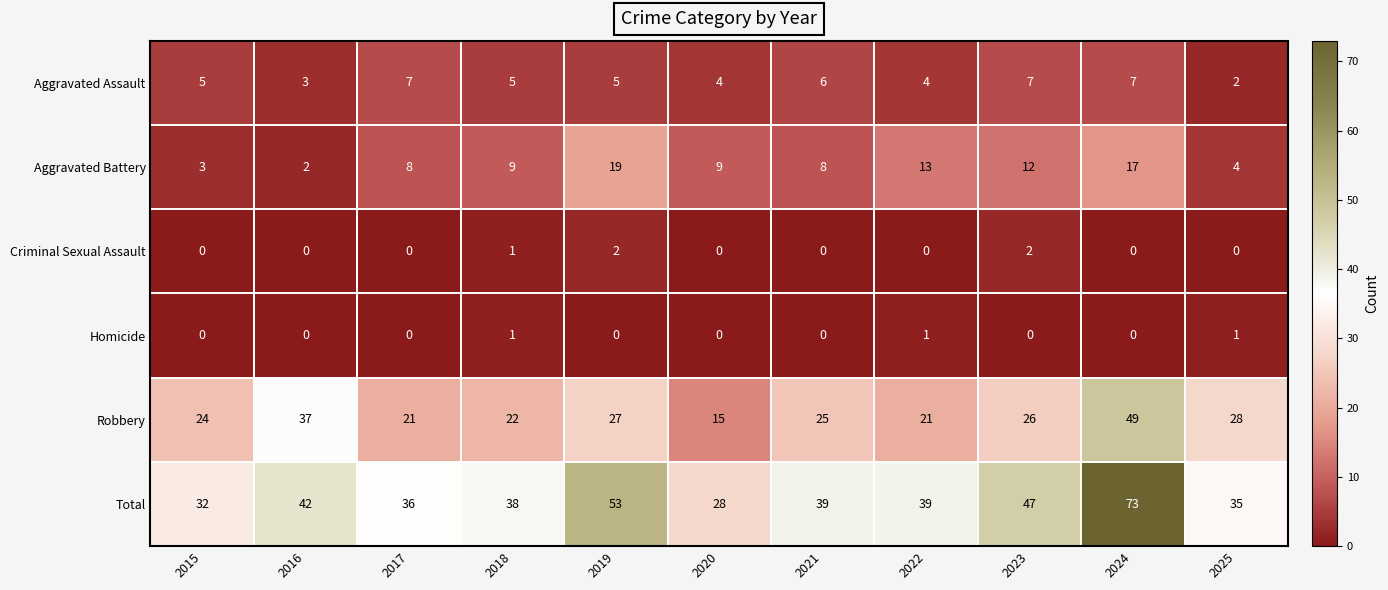

What is the maximum value shown in the chart?

73